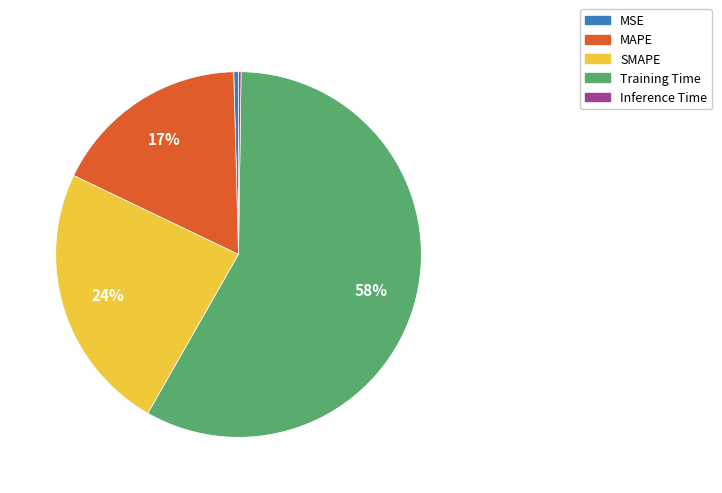

Which slice is the largest?

Training Time